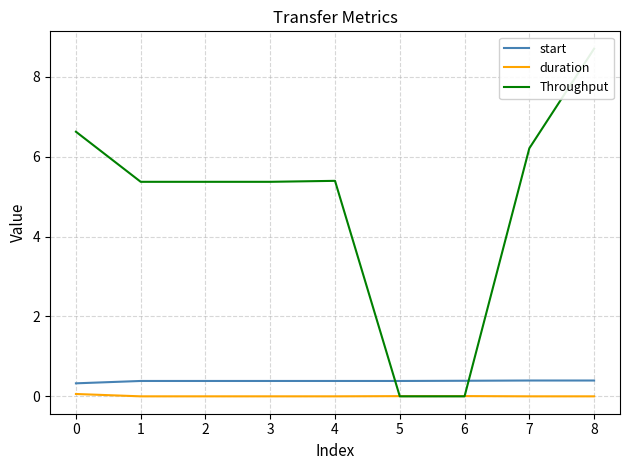

Does the chart display data point markers on the line(s)?

No